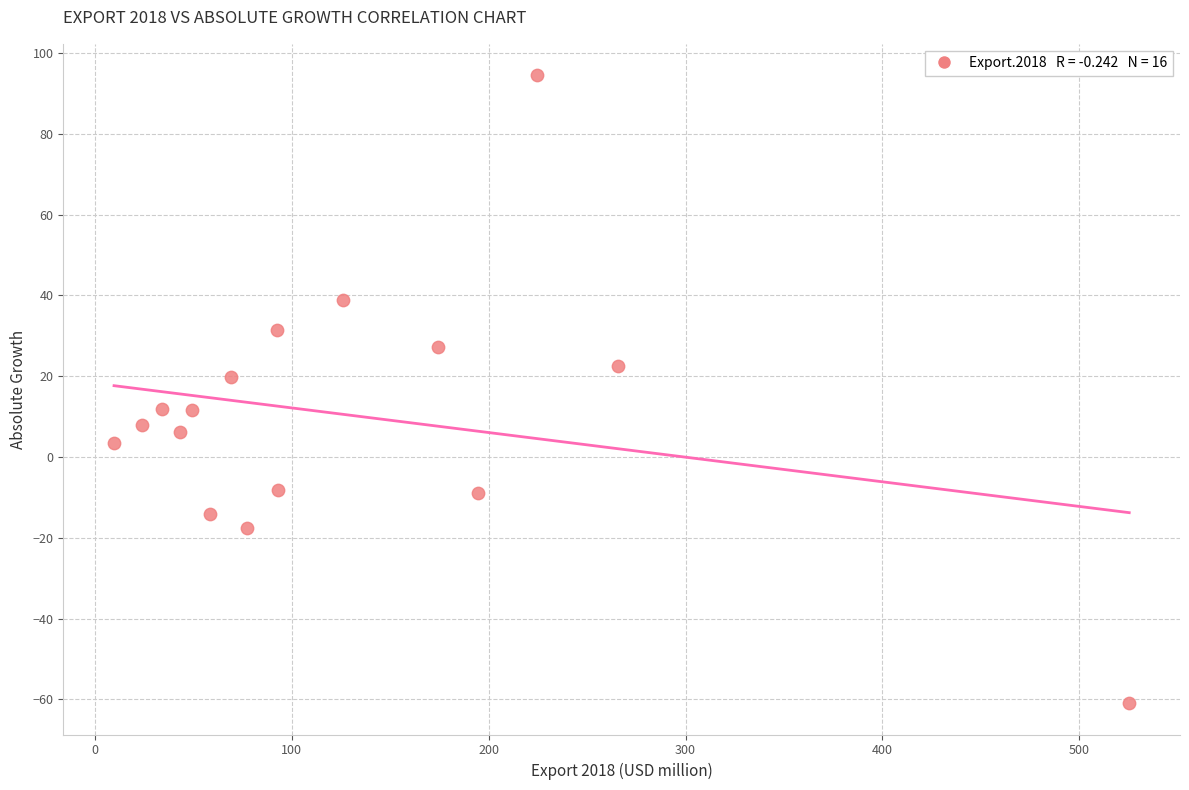

What is the range of Y values (max minus min)?

155.4